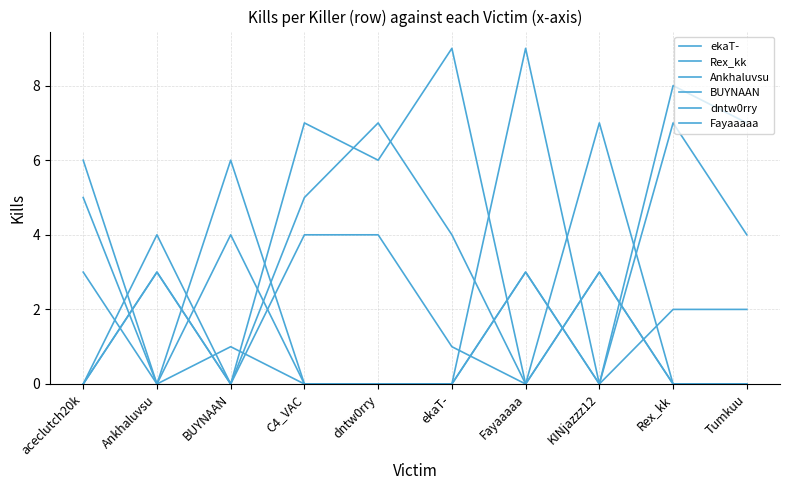

In ekaT-, how many points are lower than both neighbors (excluding endpoints)?

2